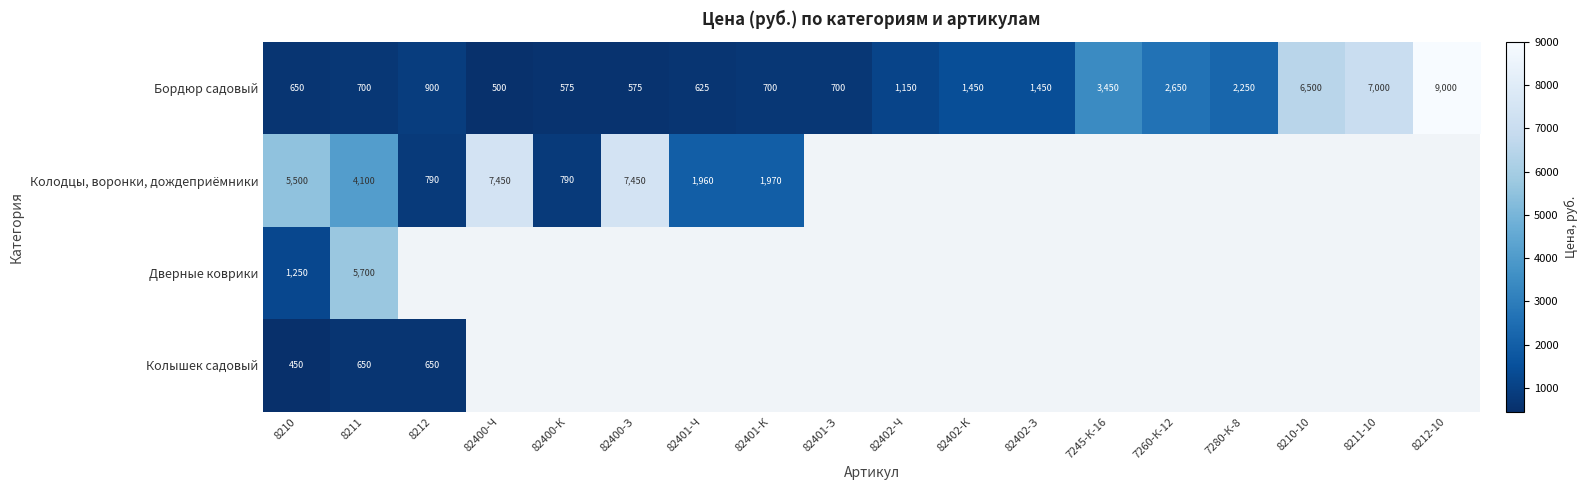

Is it true that Колодцы, воронки, дождеприёмники equals 5500 at 8210?

True